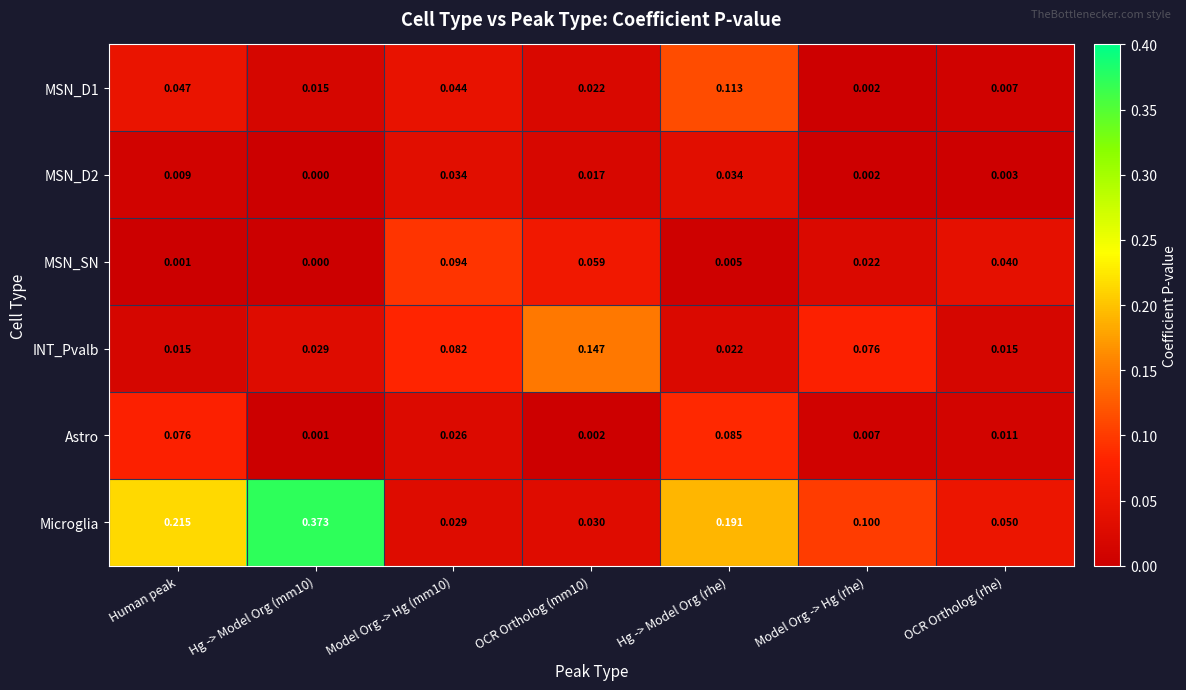

Which series changed the most between Hg -> Model Org (mm10) and Model Org -> Hg (rhe)?

Microglia